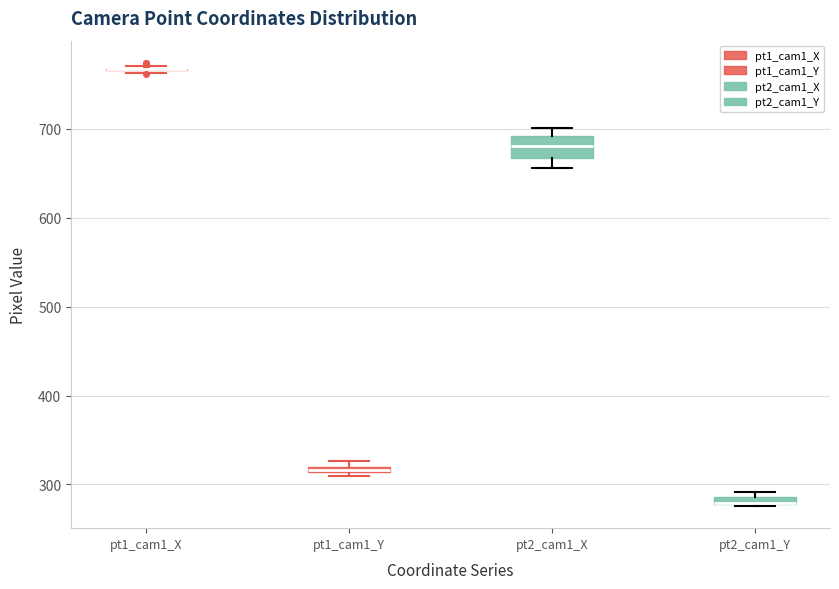

Where is the upper edge of the box for pt2_cam1_Y on the y-axis? The values are not printed on the chart, so give them approximately, as read against the axis.

290